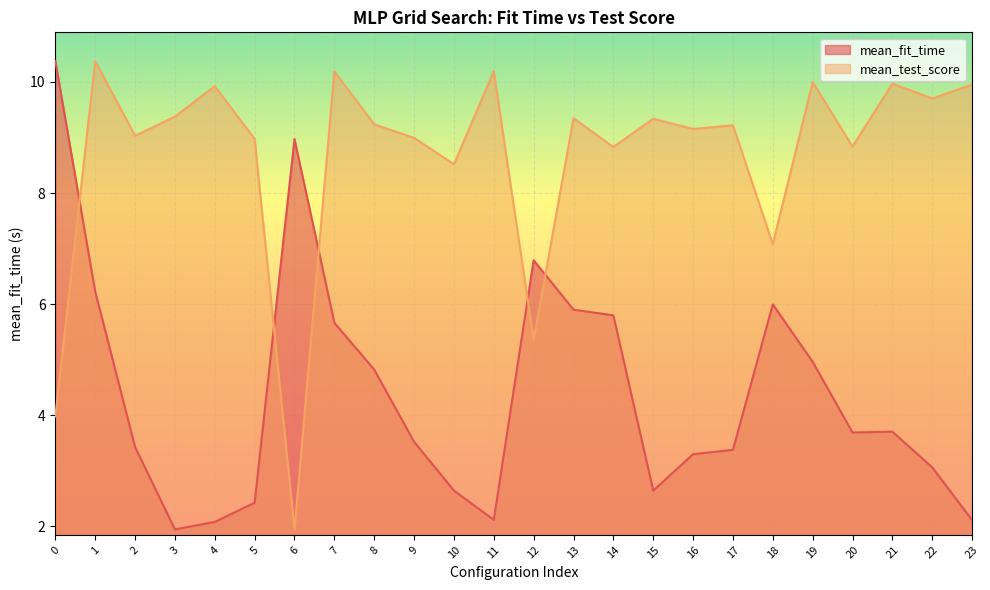

What is the difference between the mean_test_score values at 18 and 11?

3.1